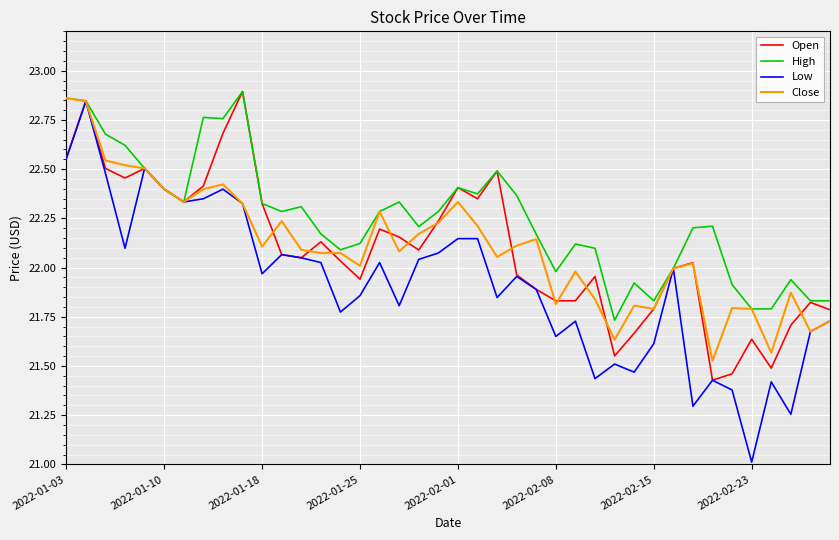

Which series has the largest range (max minus min)?

Low